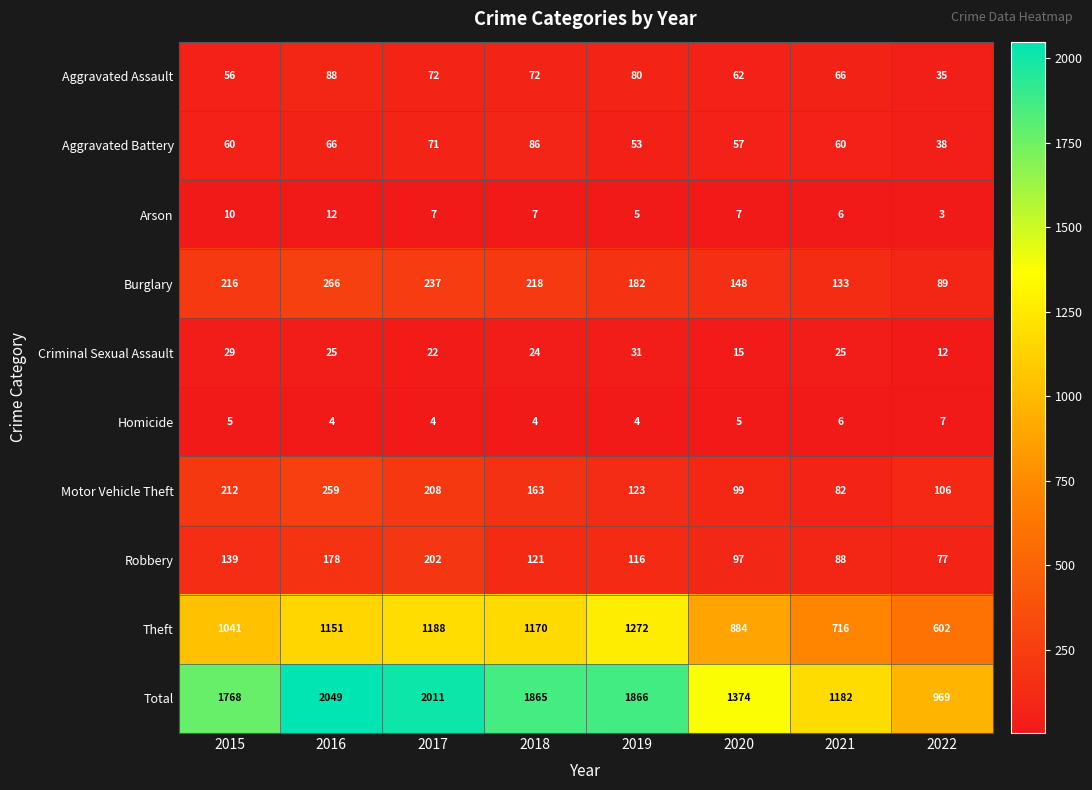

What is the difference between the highest and lowest values at 2015?

1763